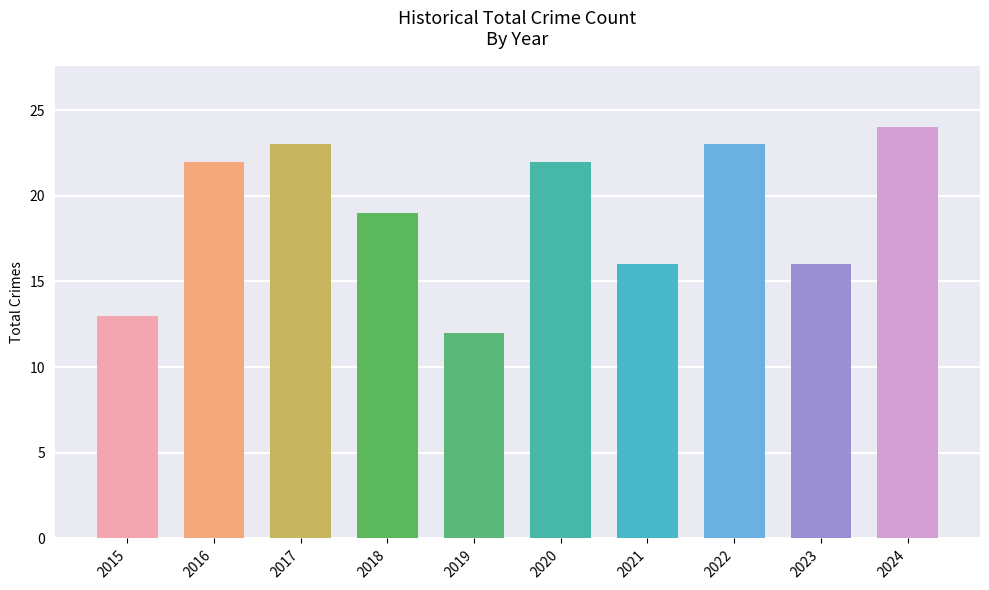

Approximately how many times larger is the value at 2023 compared to 2022?

0.7